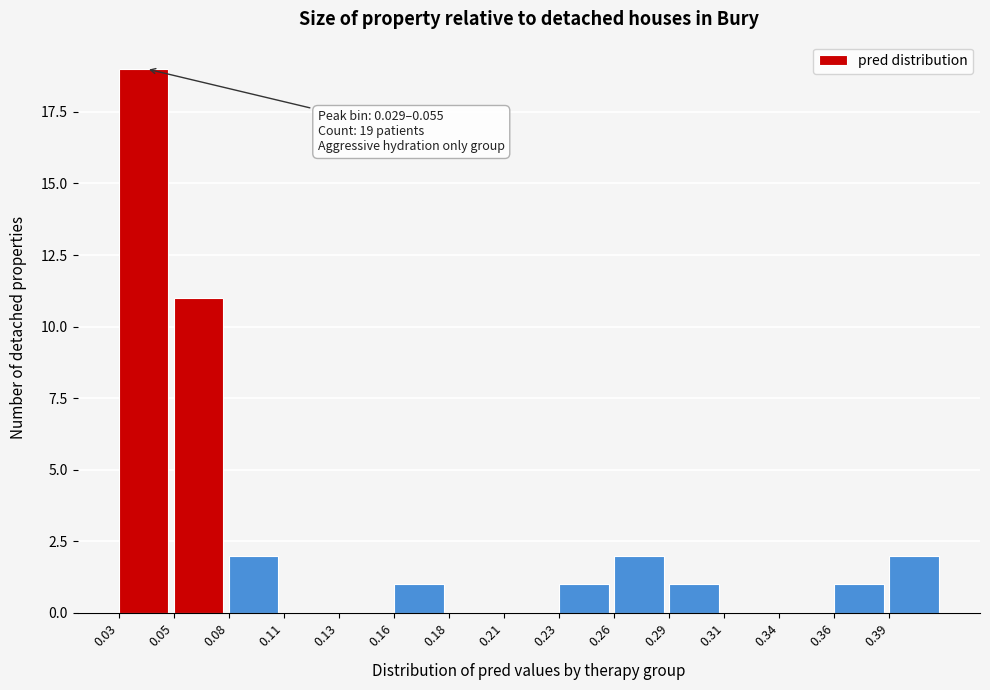

Reading left to right, what are all the values shown in this chart?

0.03=19	0.05=11	0.08=2	0.11=0	0.13=0	0.16=1	0.18=0	0.21=0	0.23=1	0.26=2	0.29=1	0.31=0	0.34=0	0.36=1	0.39=2